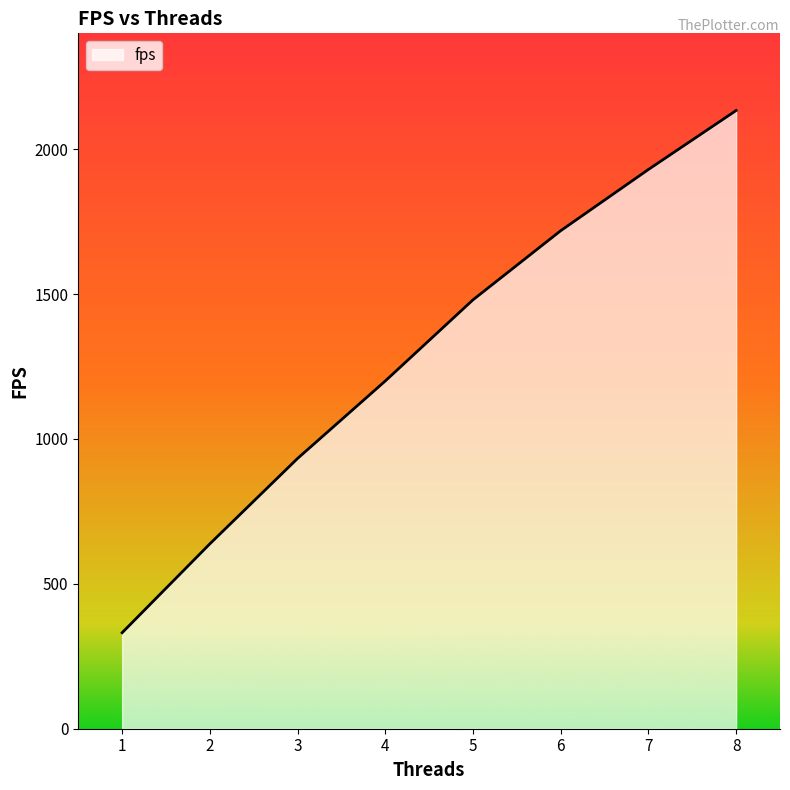

What is the difference between the maximum and minimum values?

1802.3